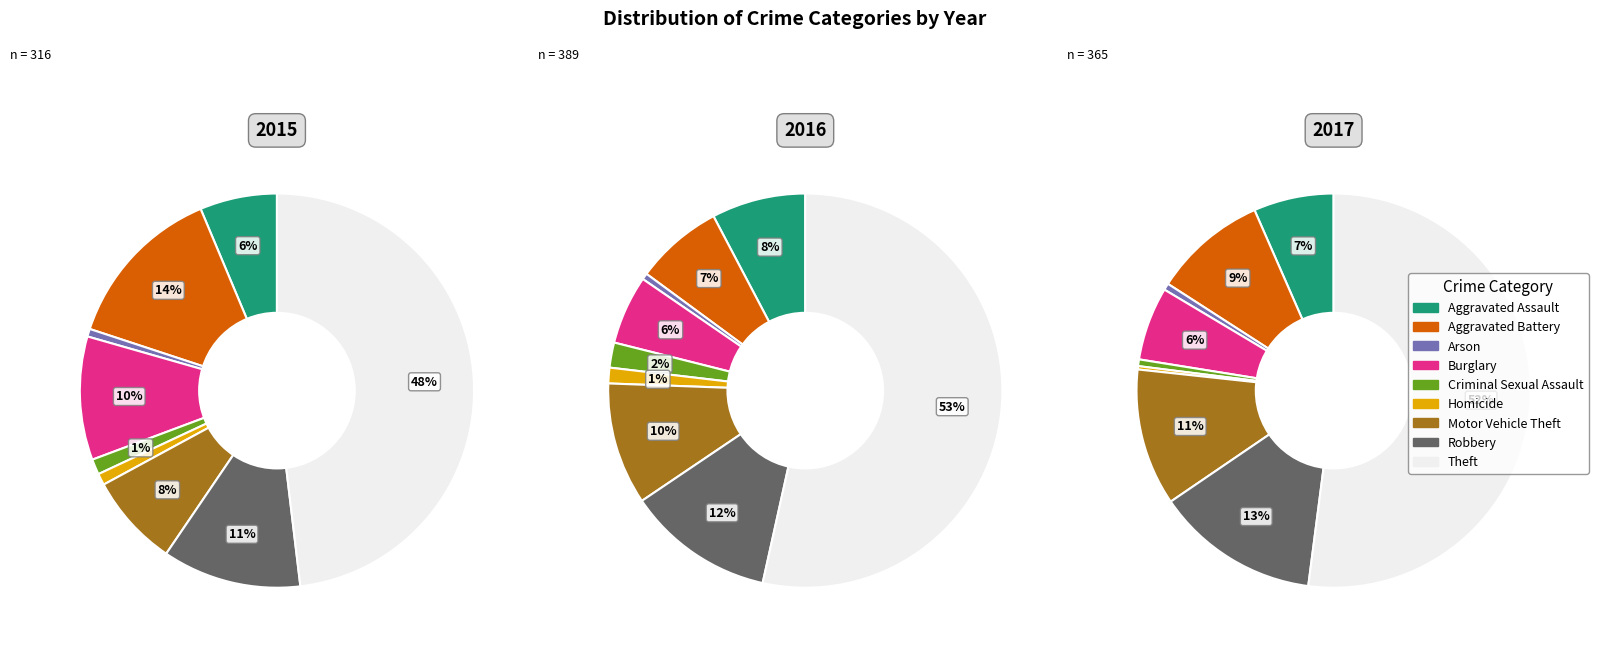

What is the difference between the highest and lowest values at Theft?

56